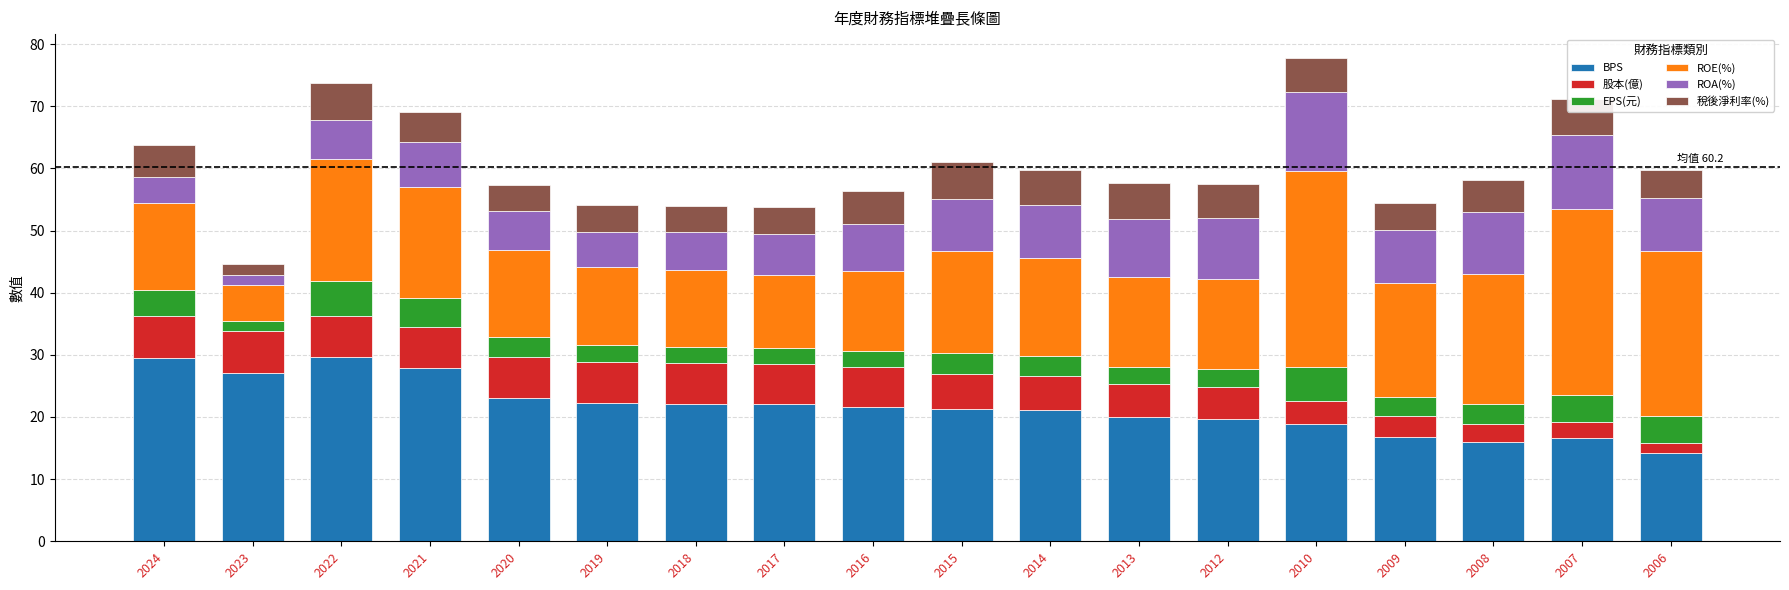

The BPS series shows 29.5 at 2024. True or false?

True